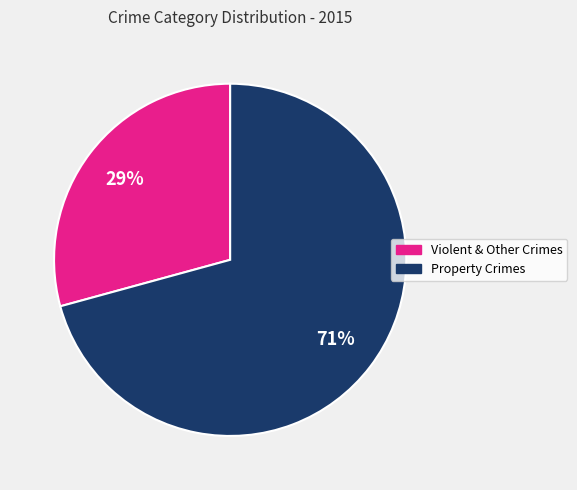

Does any single category account for the majority?

Yes